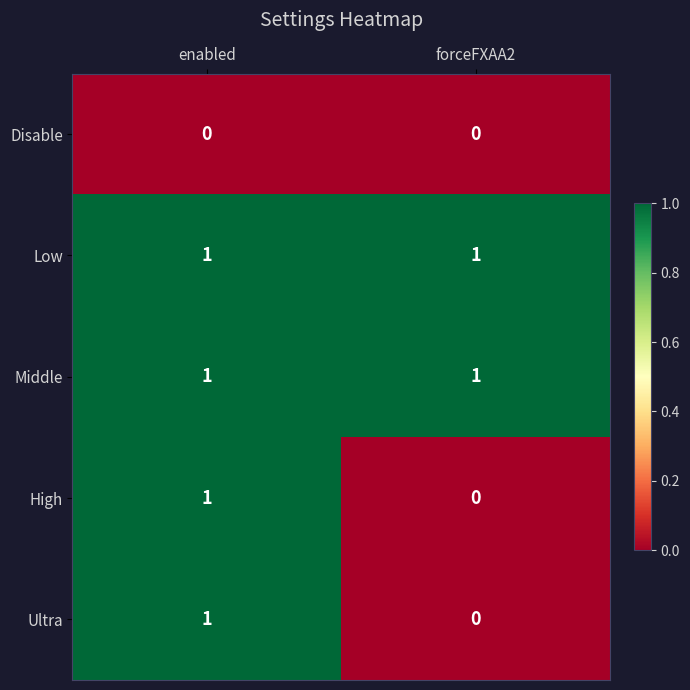

The Middle series shows 1 at enabled. True or false?

True